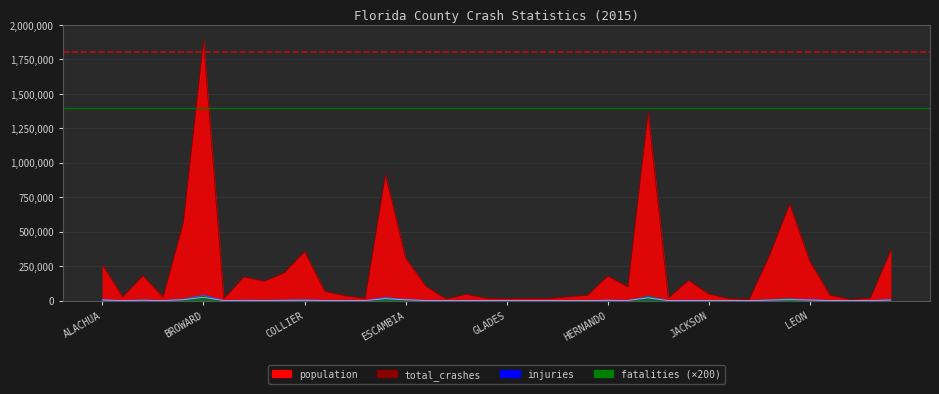

What is the lowest value of the injuries series?

37